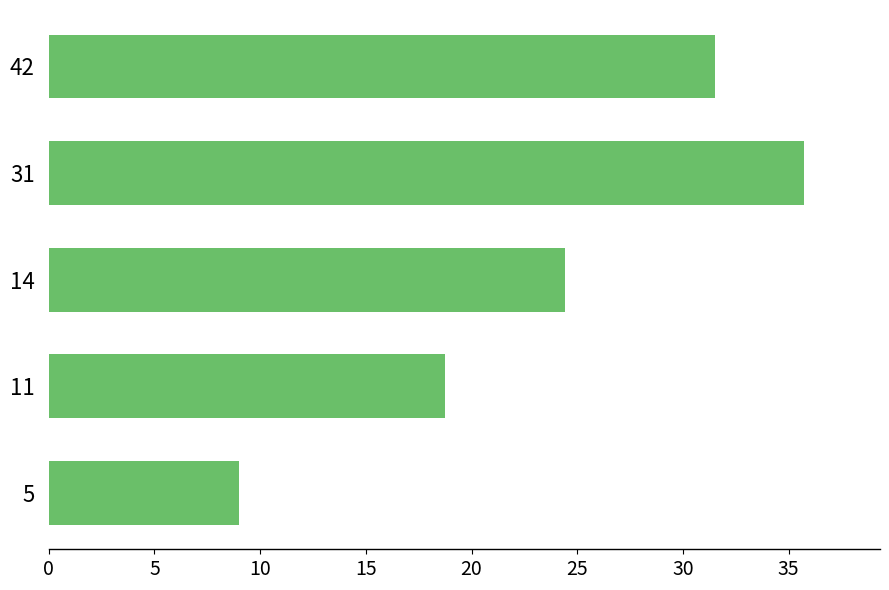

The value at 11 is 9.3. True or false?

False